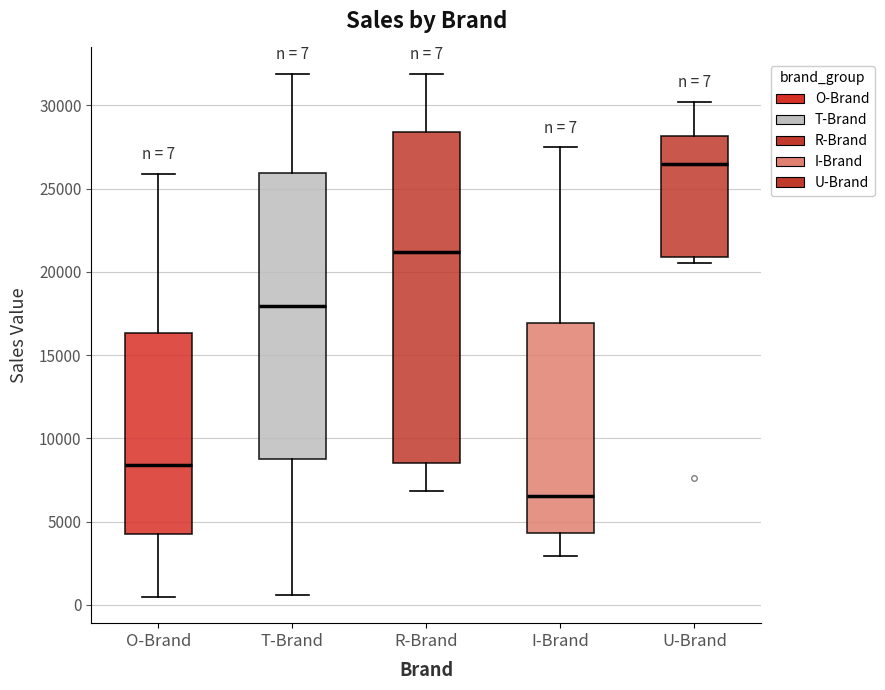

Which box's median line is the highest?

U-Brand